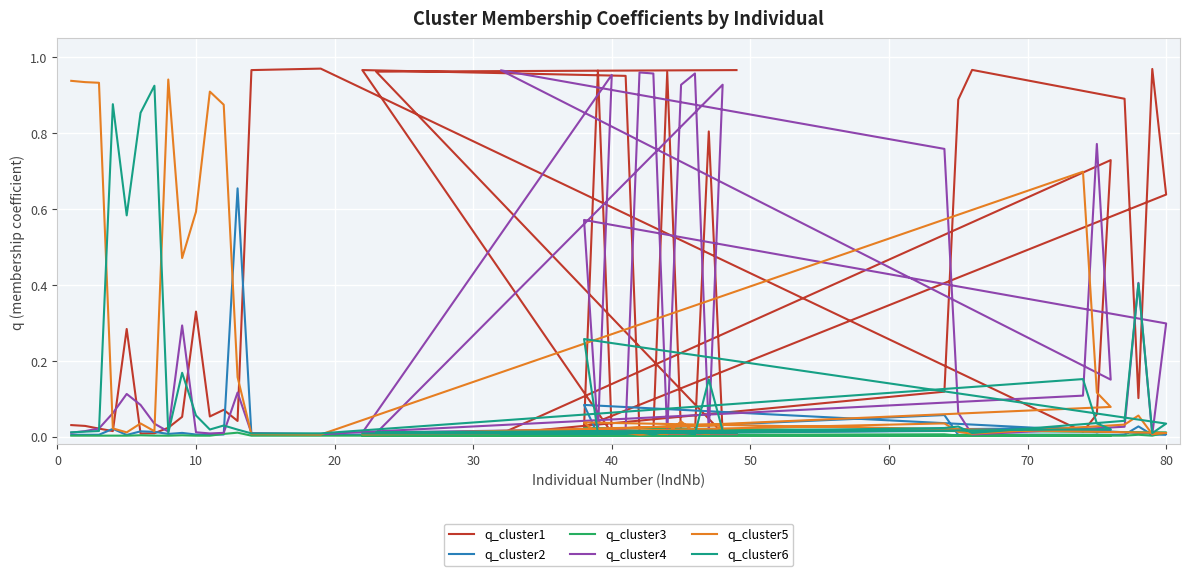

In q_cluster5, how many points are lower than both neighbors (excluding endpoints)?

12